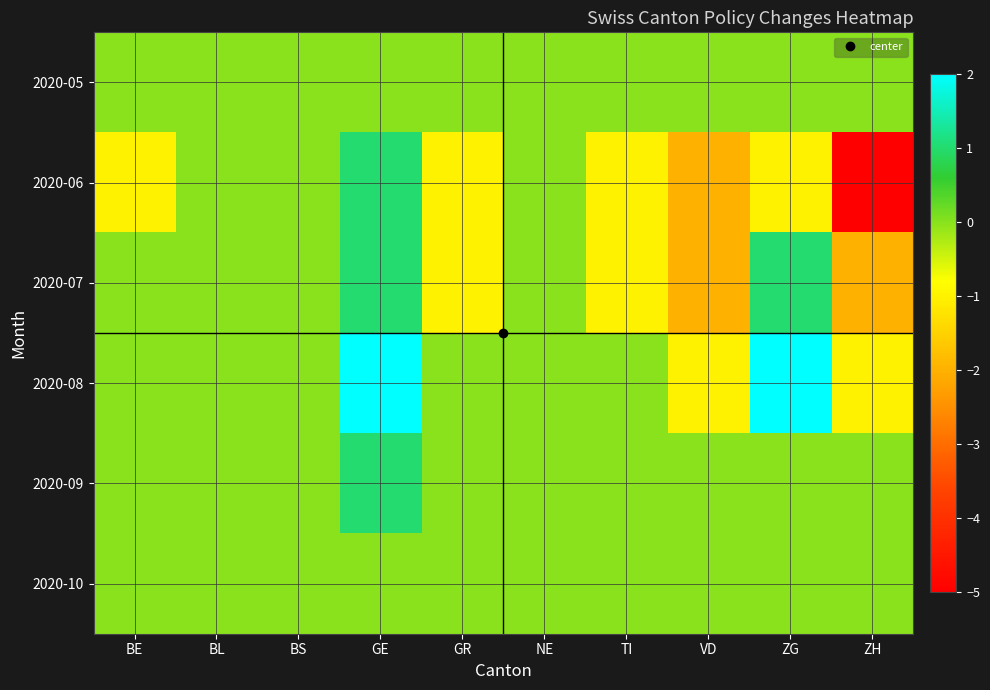

Reading left to right, extract all data points from this chart.

2020-05: BE=0	BL=0	BS=0	GE=0	GR=0	NE=0	TI=0	VD=0	ZG=0	ZH=0
2020-06: BE=-1	BL=0	BS=0	GE=1	GR=-1	NE=0	TI=-1	VD=-2	ZG=-1	ZH=-5
2020-07: BE=0	BL=0	BS=0	GE=1	GR=-1	NE=0	TI=-1	VD=-2	ZG=1	ZH=-2
2020-08: BE=0	BL=0	BS=0	GE=2	GR=0	NE=0	TI=0	VD=-1	ZG=2	ZH=-1
2020-09: BE=0	BL=0	BS=0	GE=1	GR=0	NE=0	TI=0	VD=0	ZG=0	ZH=0
2020-10: BE=0	BL=0	BS=0	GE=0	GR=0	NE=0	TI=0	VD=0	ZG=0	ZH=0